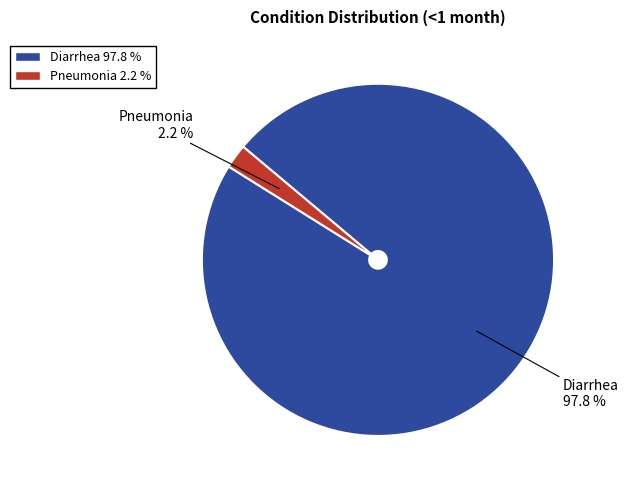

Which has a higher value, Pneumonia or Diarrhea?

Diarrhea